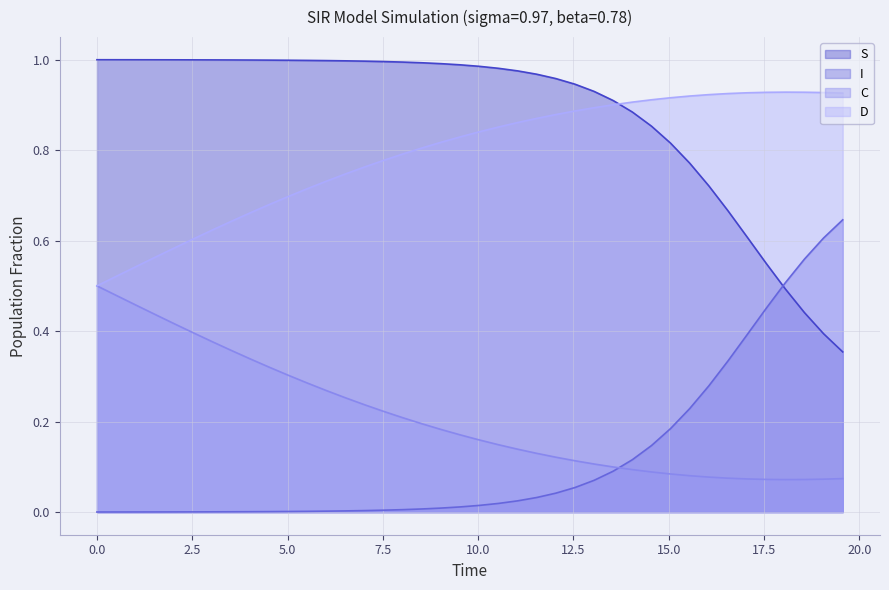

Which series has the largest total across all categories?

S